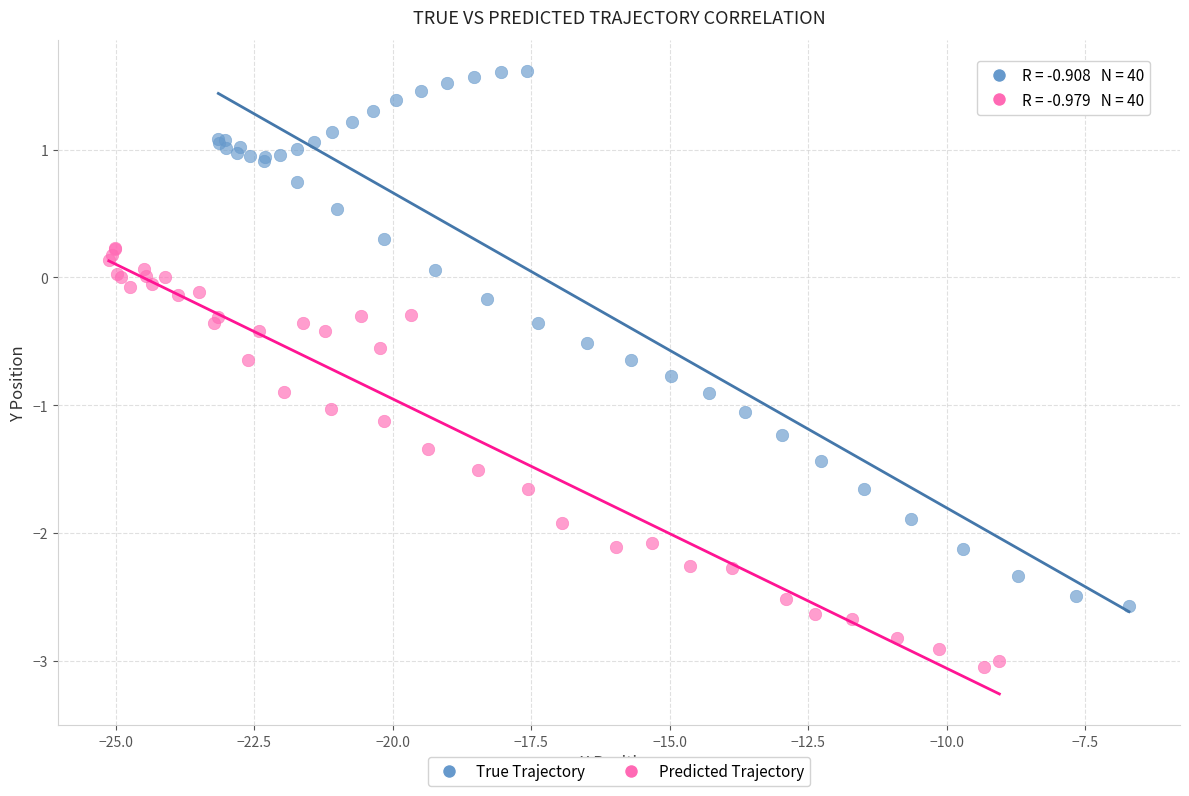

Which series contains the lowest Y value?

Predicted Trajectory